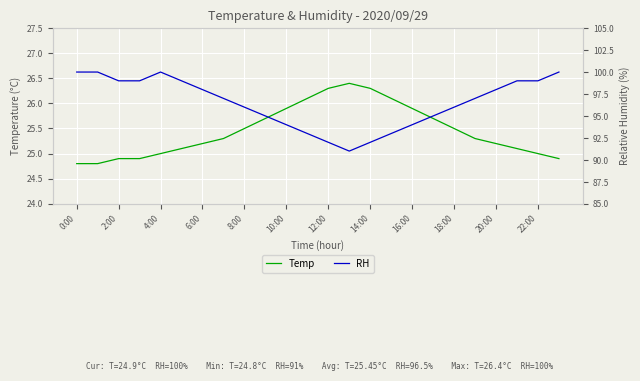

True or false: Temp has a value of 35.0 at 2:00.

False